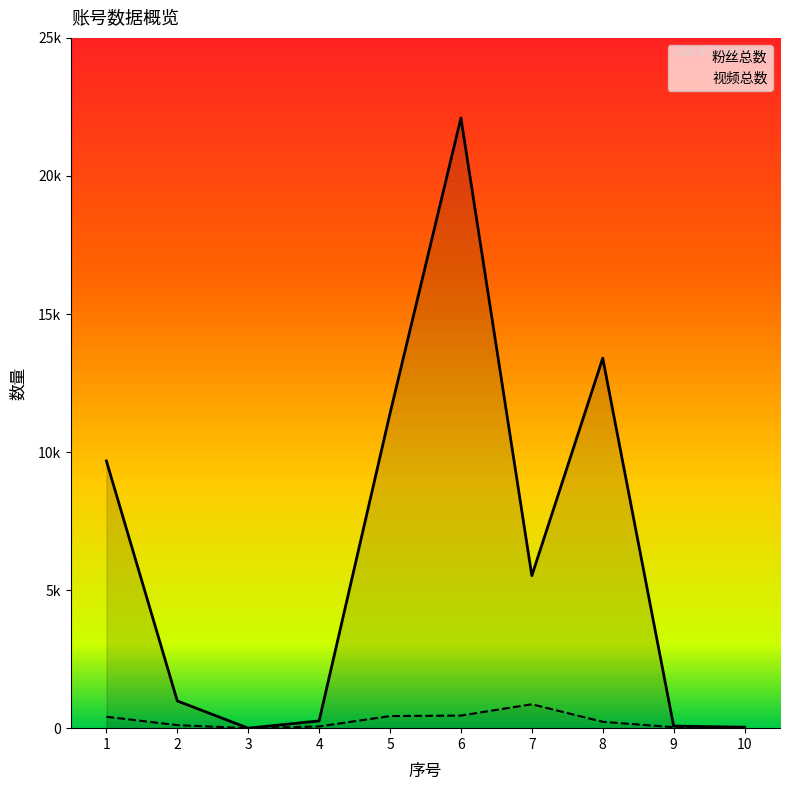

What is the average value of the 粉丝总数 series?

6346